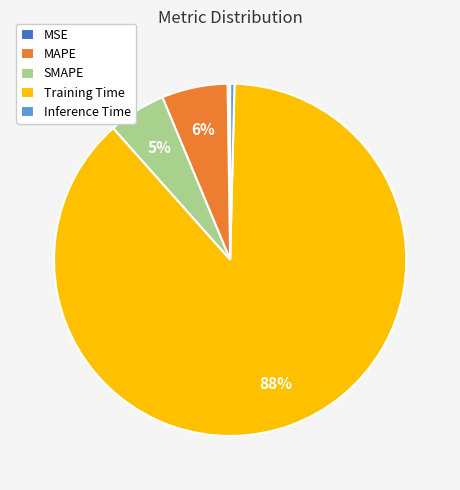

Which category has the biggest portion of the pie?

Training Time